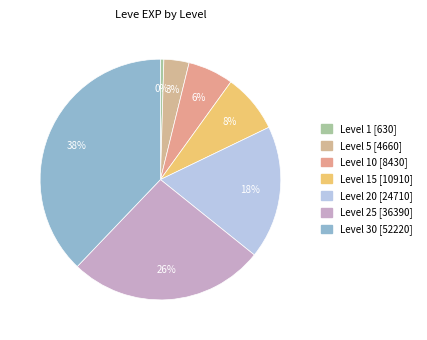

How many segments does this pie chart have?

7